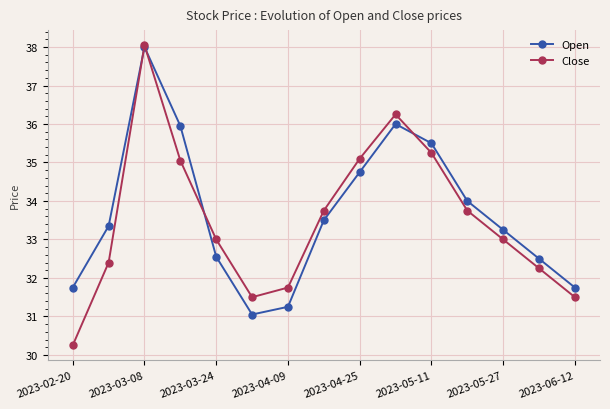

How many interior local peaks does the Close series have?

2